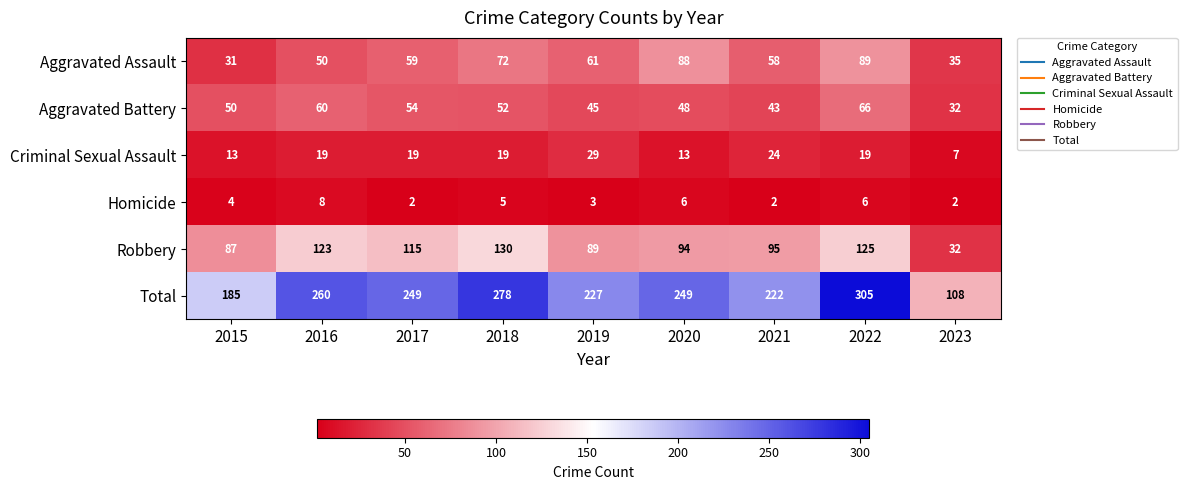

What is the difference between the highest and lowest values at 2018?

273